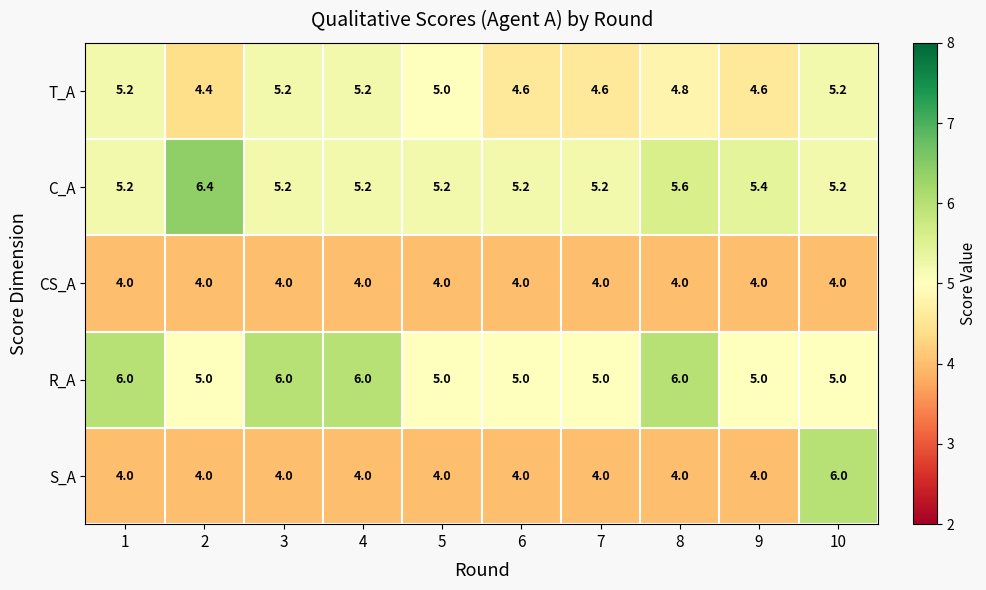

What is the average value of the CS_A series?

4.0